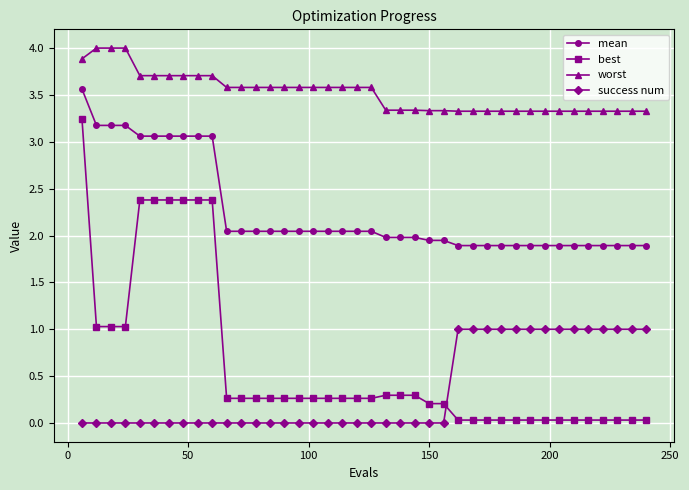

Which series has the largest range (max minus min)?

best